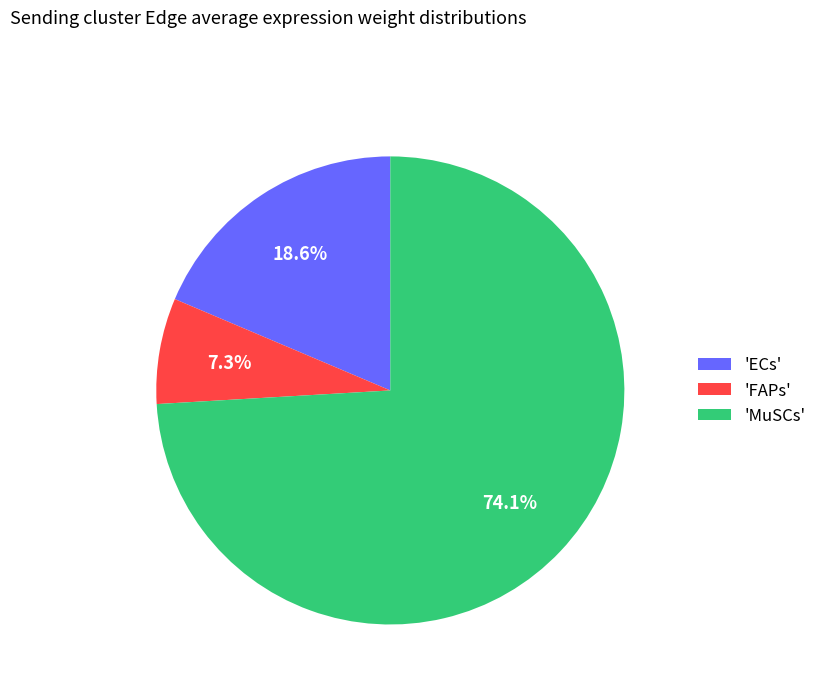

Which slice is the largest?

'MuSCs'